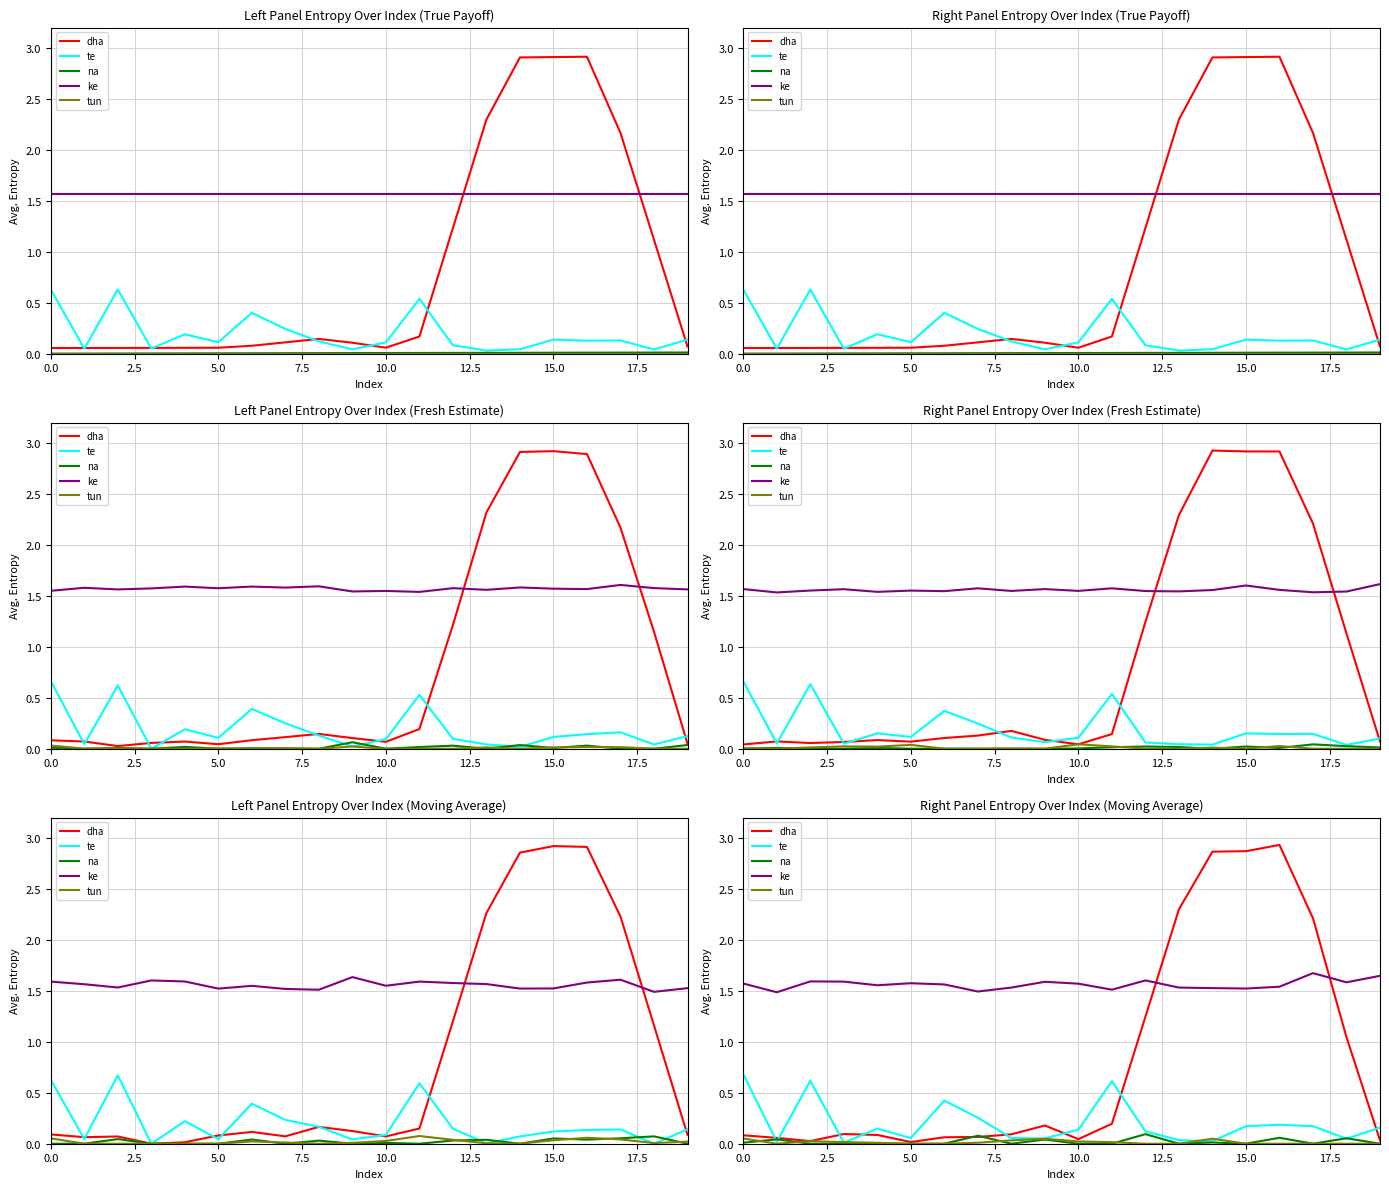

How many values in tun are above zero?

10